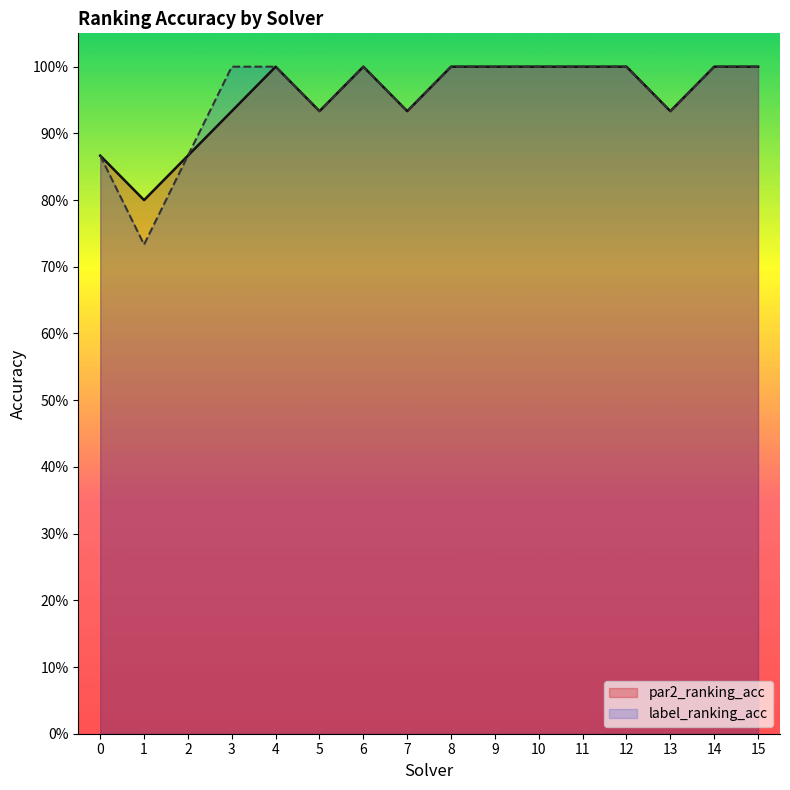

Which label corresponds to the smallest value in the chart?

1